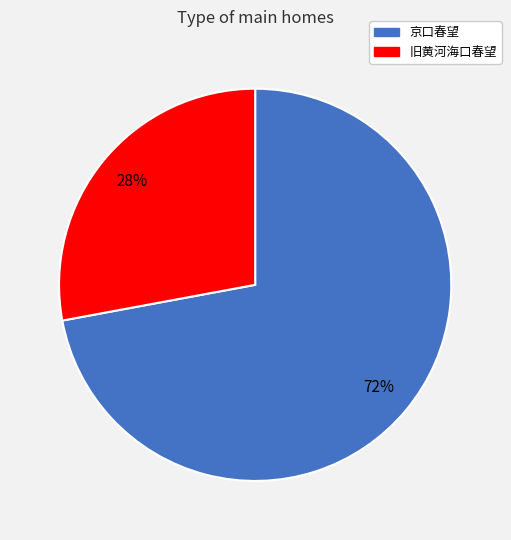

What is the ratio of the value at 旧黄河海口春望 to the value at 京口春望?

0.4